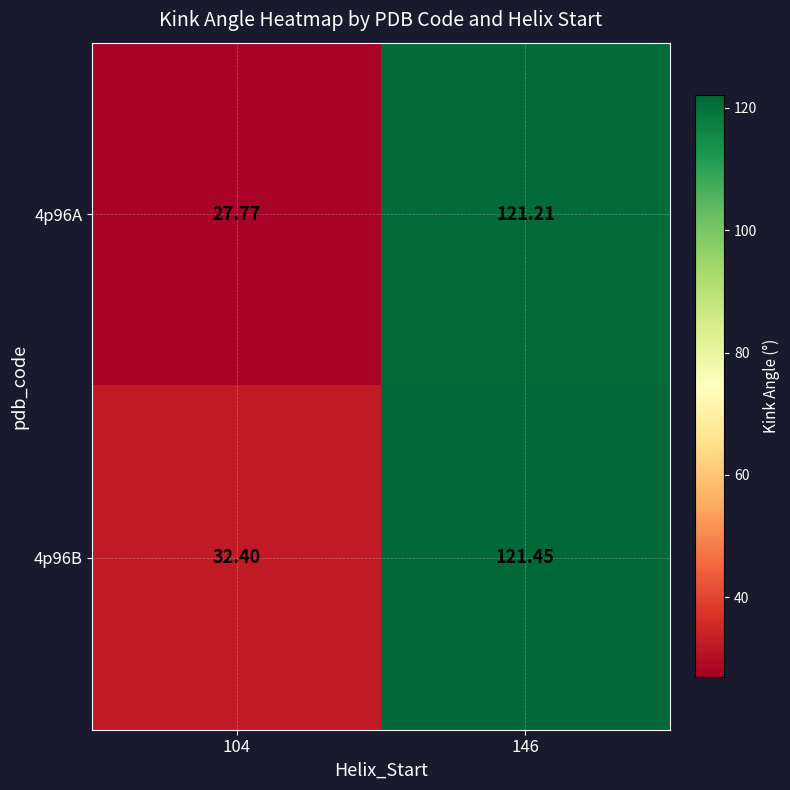

Is the value of 4p96A at 104 greater than the value of 4p96B at 146?

No